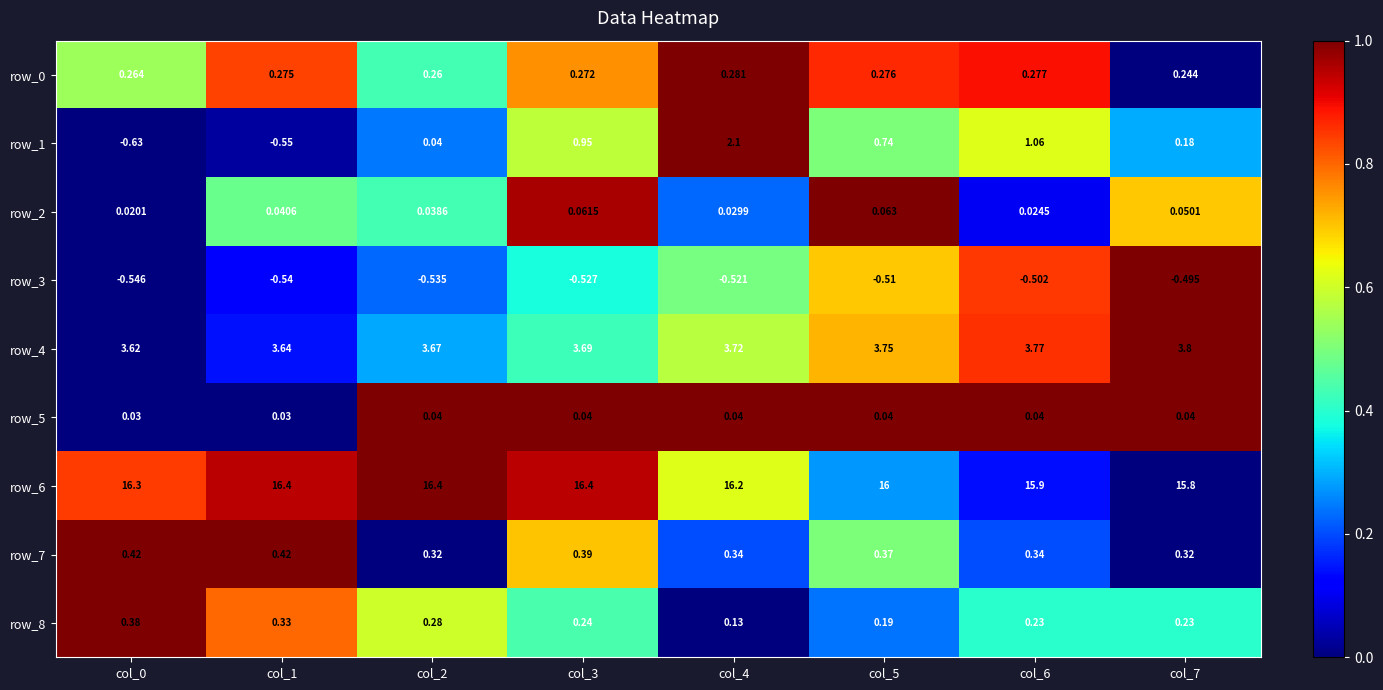

How many data points does each series have?

8